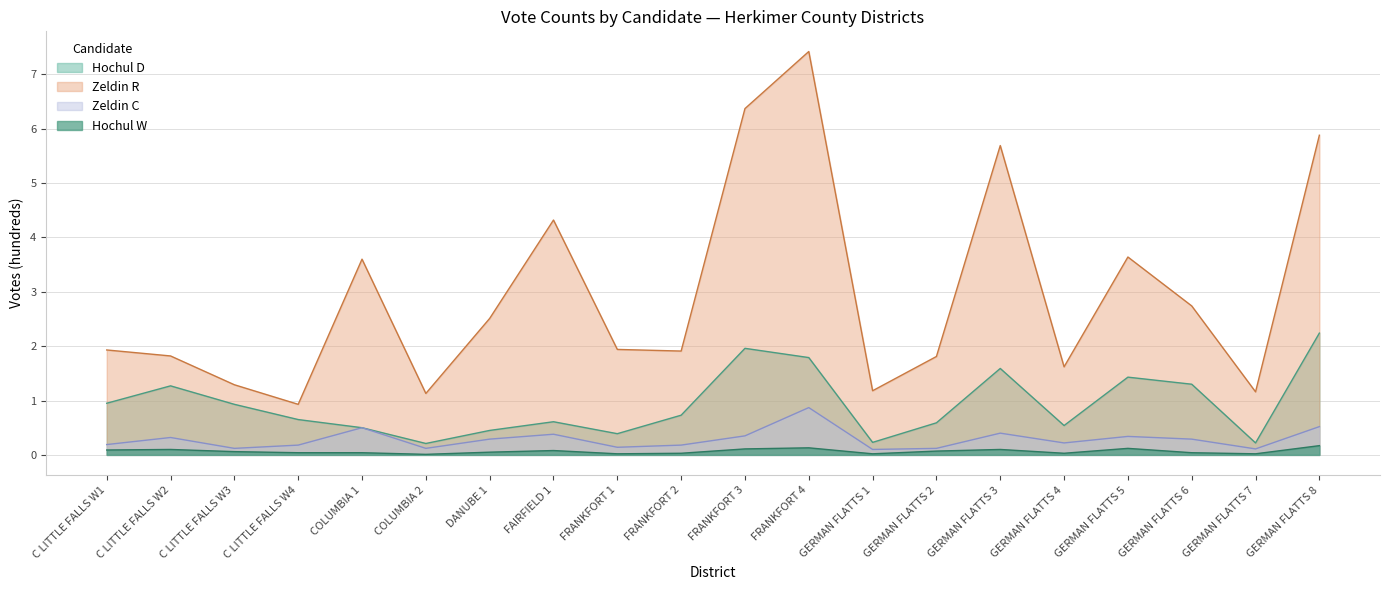

What is the approximate value of Hochul W at GERMAN FLATTS 3?

0.1